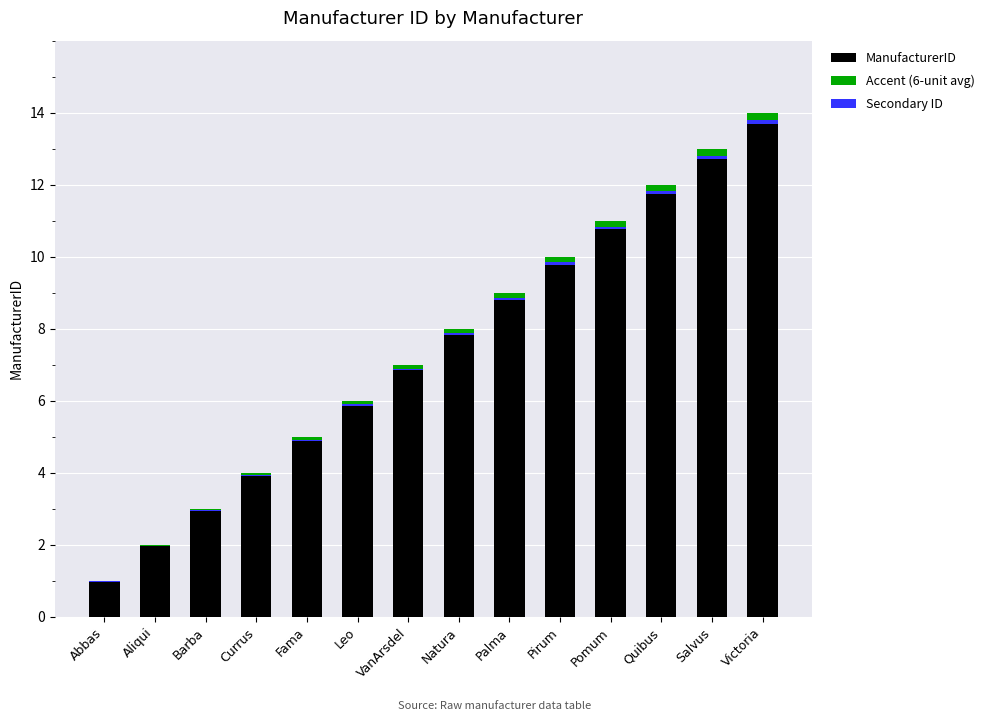

At how many categories does at least one series exceed 13?

1